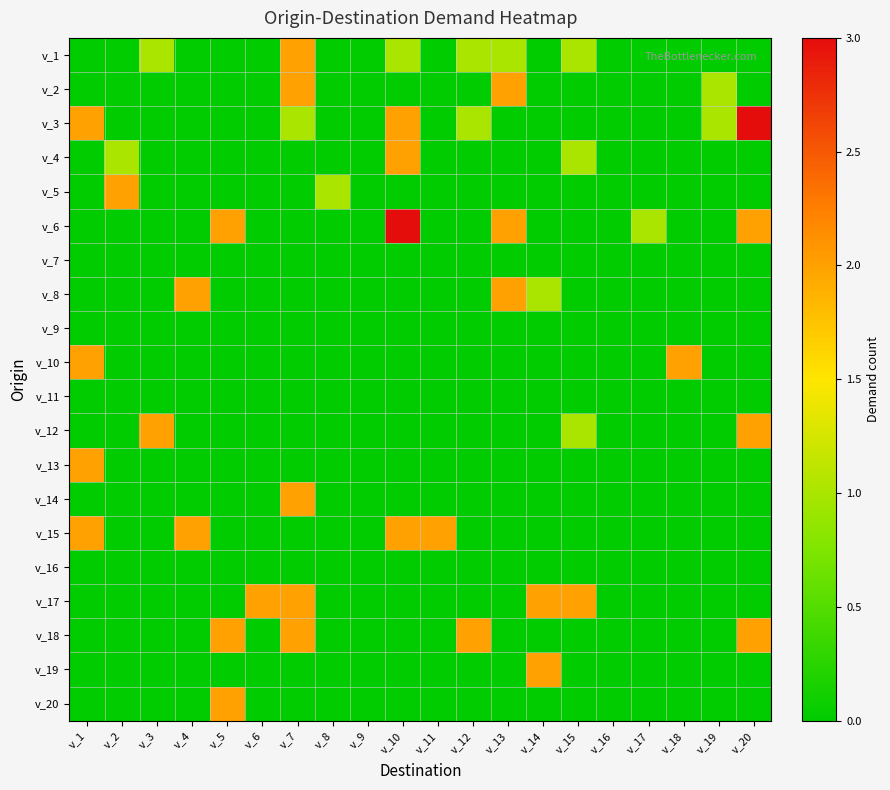

Which series has the widest spread of values?

v_3